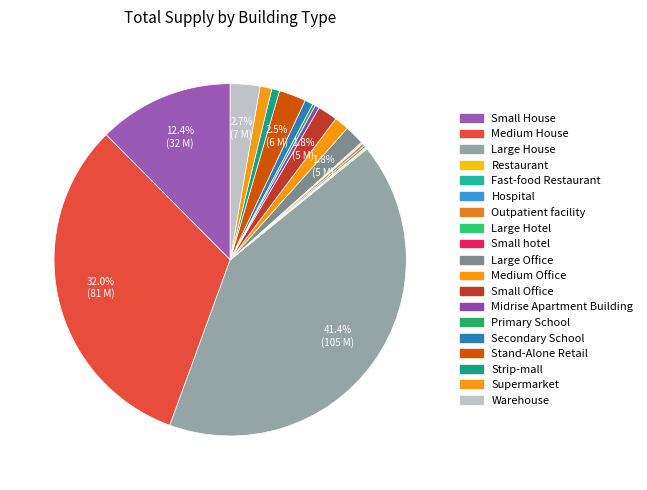

To the nearest percent, what is the average slice percentage?

5%